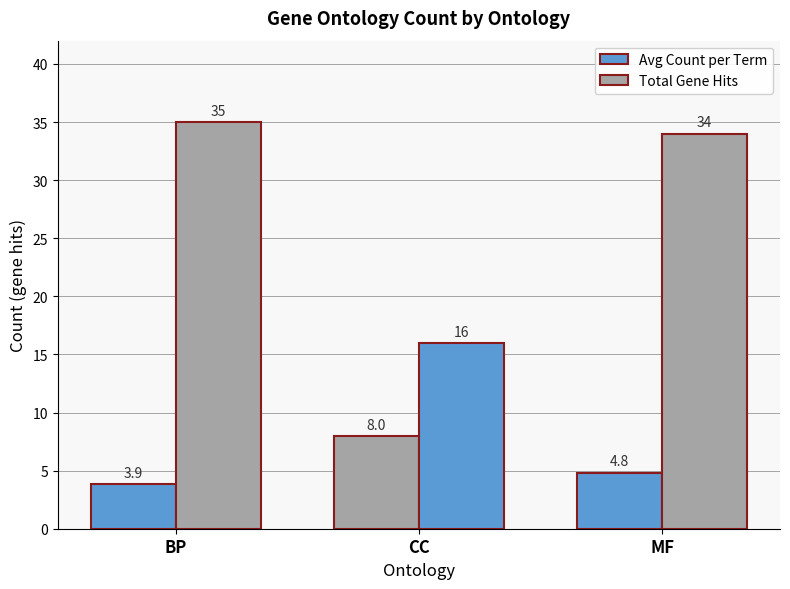

How many bars are there in total?

6